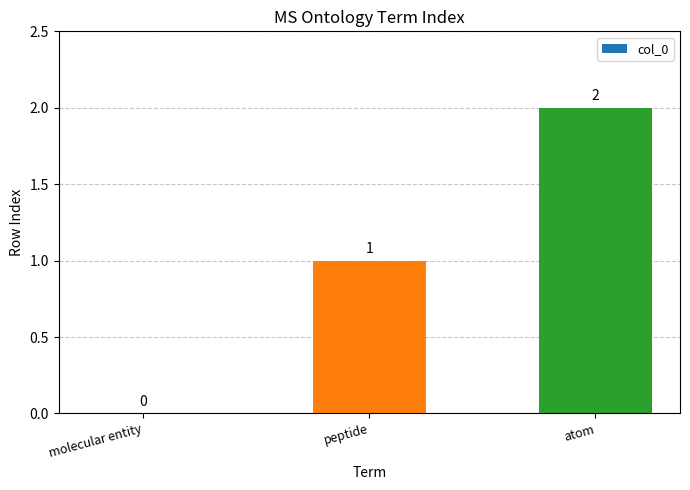

The value at molecular entity is 0. True or false?

True